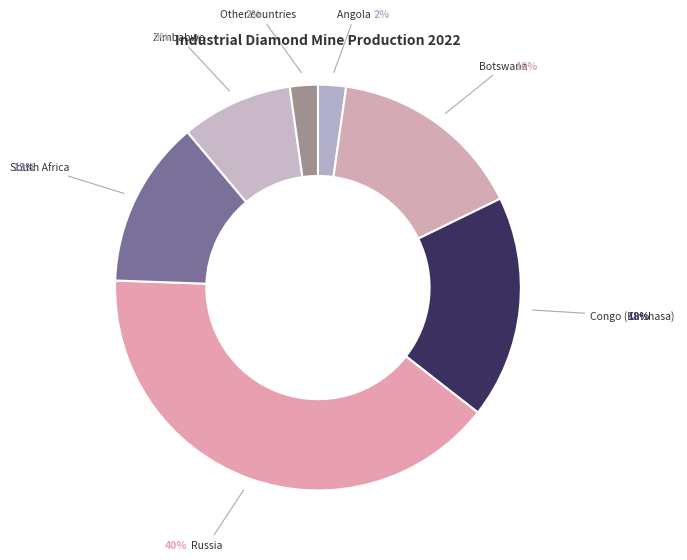

Which category has the biggest portion of the pie?

Russia